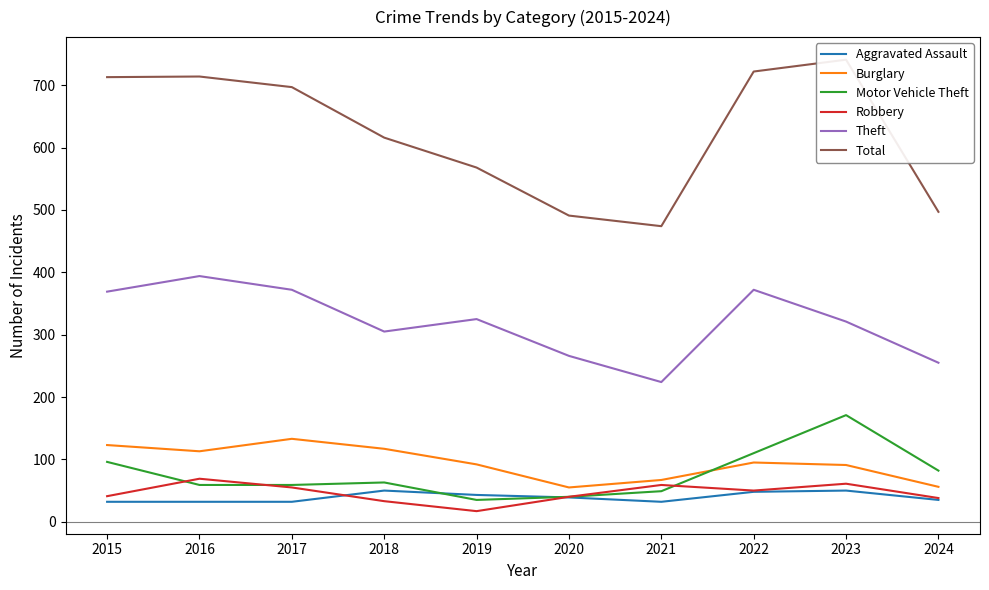

What is the maximum value shown in the chart?

741